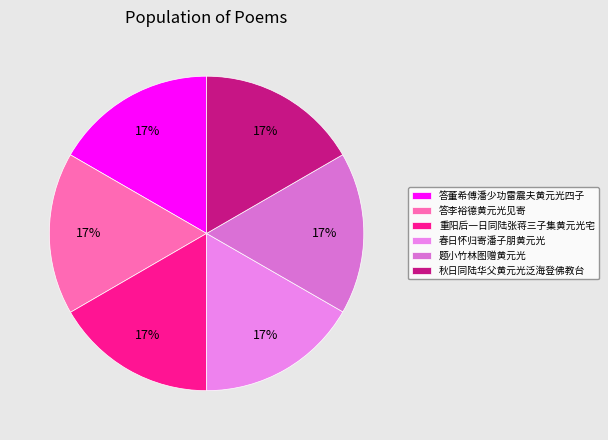

Approximately how many times larger is the value at 秋日同陆华父黄元光泛海登佛教台 compared to 答李裕德黄元光见寄?

1.0